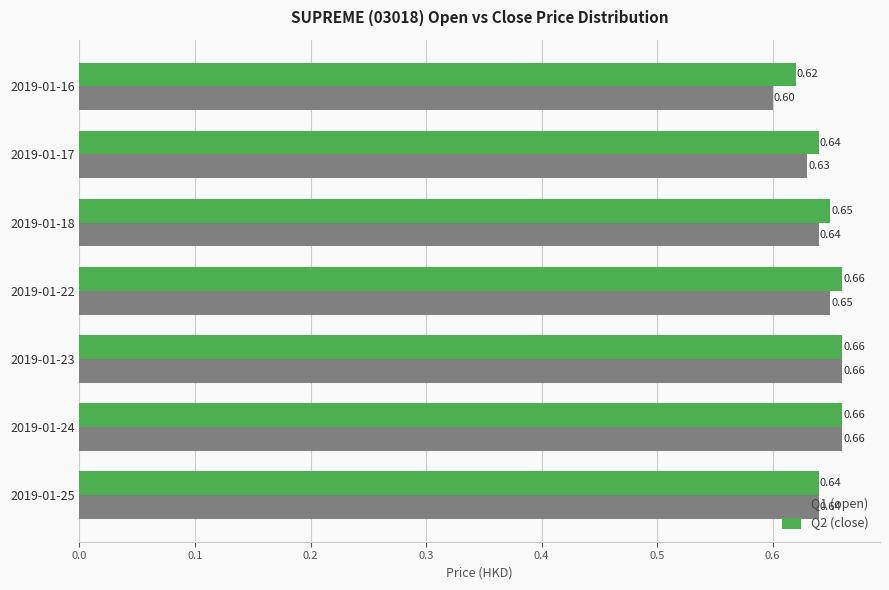

List the series in order of their overall mean, lowest first.

Q1 (open), Q2 (close)